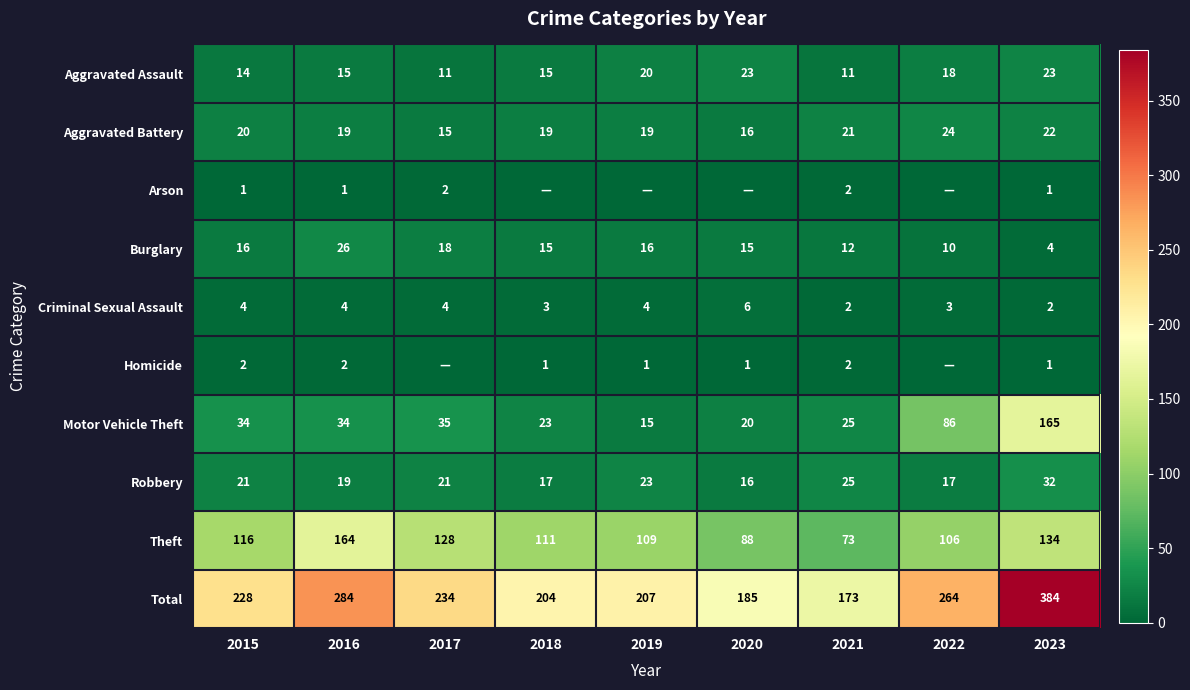

What is the difference between the second highest and second lowest values in the Aggravated Assault series?

12